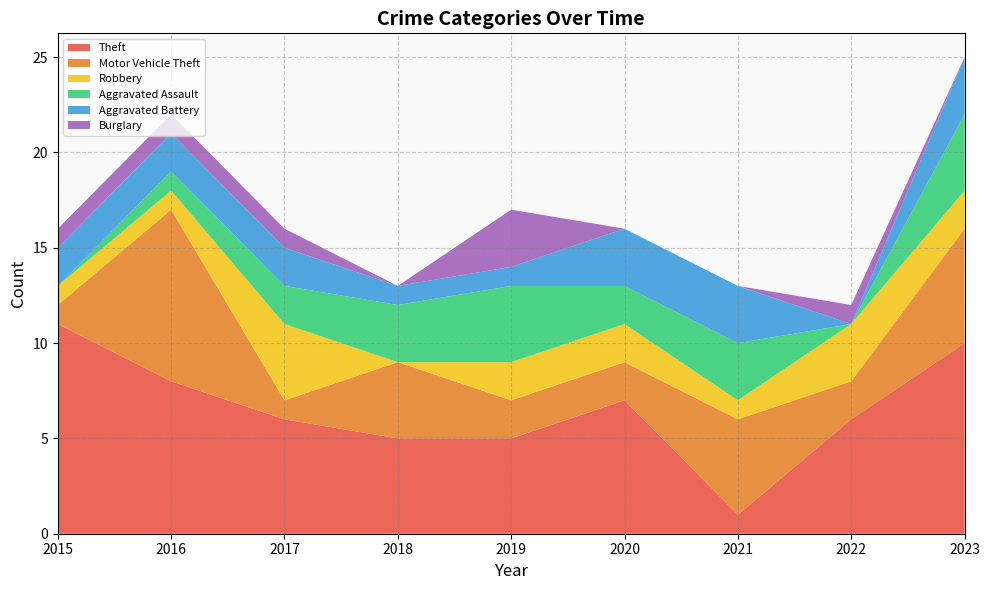

Reading right to left, list all the values displayed in this chart.

Theft: 2023=10	2022=6	2021=1	2020=7	2019=5	2018=5	2017=6	2016=8	2015=11
Motor Vehicle Theft: 2023=6	2022=2	2021=5	2020=2	2019=2	2018=4	2017=1	2016=9	2015=1
Robbery: 2023=2	2022=3	2021=1	2020=2	2019=2	2018=0	2017=4	2016=1	2015=1
Aggravated Assault: 2023=4	2022=0	2021=3	2020=2	2019=4	2018=3	2017=2	2016=1	2015=0
Aggravated Battery: 2023=3	2022=0	2021=3	2020=3	2019=1	2018=1	2017=2	2016=2	2015=2
Burglary: 2023=0	2022=1	2021=0	2020=0	2019=3	2018=0	2017=1	2016=1	2015=1